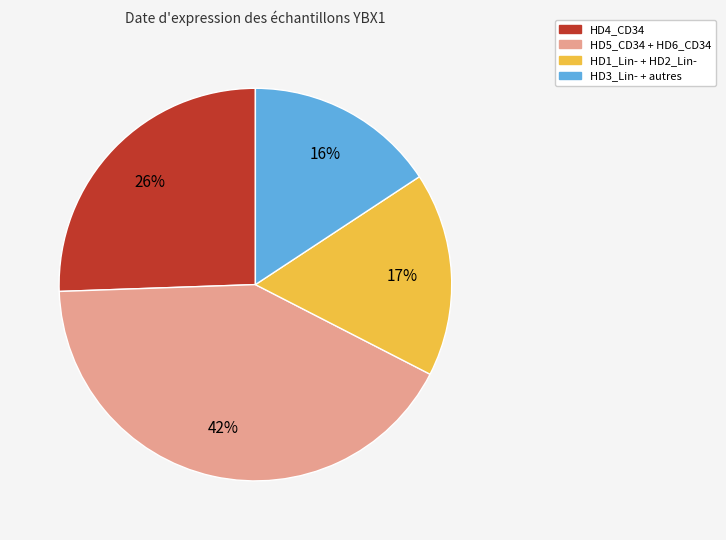

Does any single category account for the majority?

No